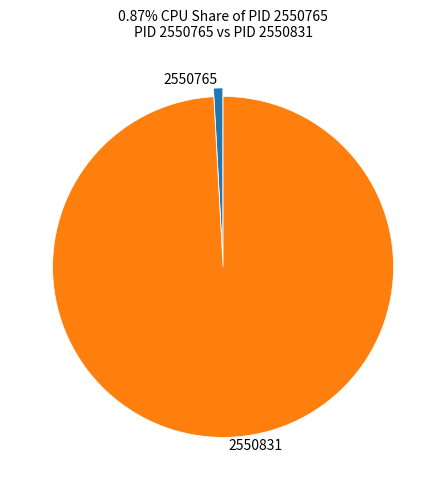

Which slice is the smallest?

2550765